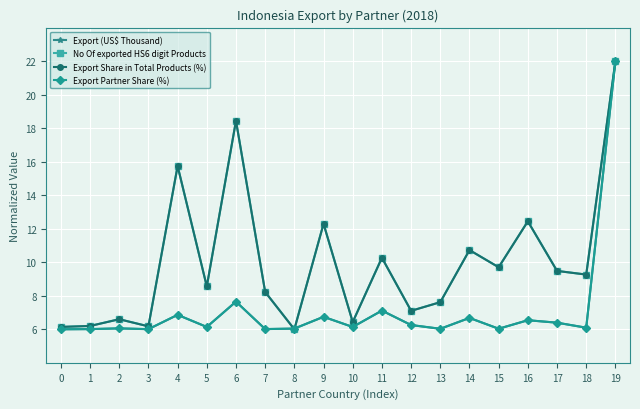

What is the value of the Export (US$ Thousand) point at the 18th from the left?

6.4